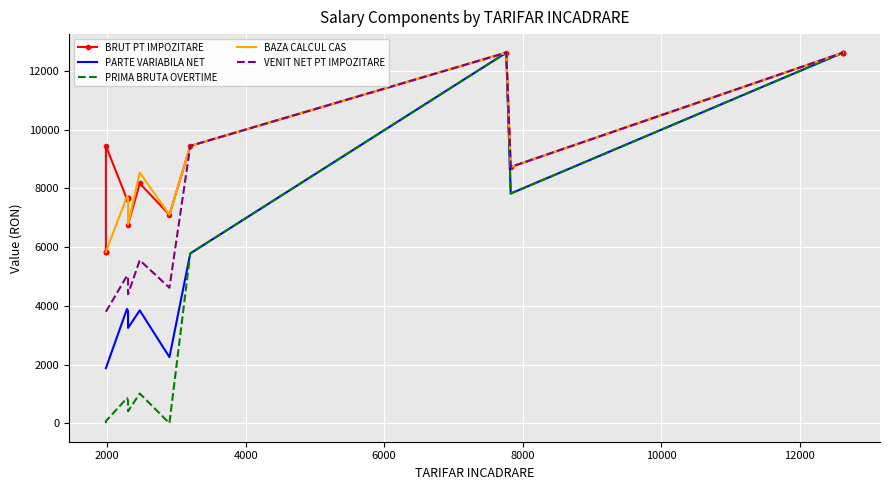

What are all the series names shown in the legend?

BRUT PT IMPOZITARE, PARTE VARIABILA NET, PRIMA BRUTA OVERTIME, BAZA CALCUL CAS, VENIT NET PT IMPOZITARE